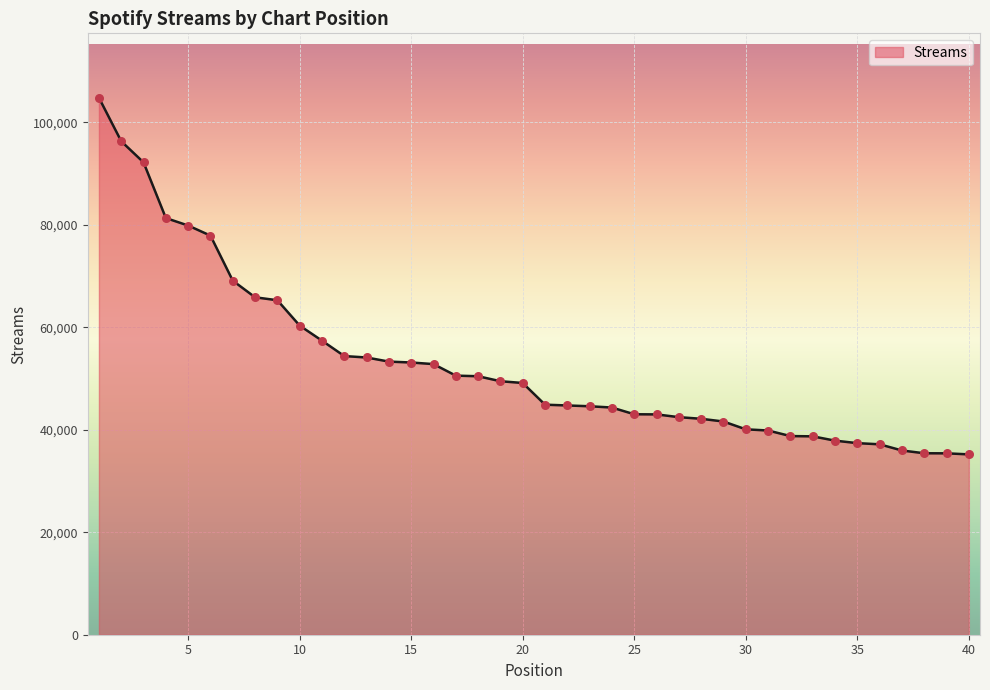

What is the smallest value displayed?

35198